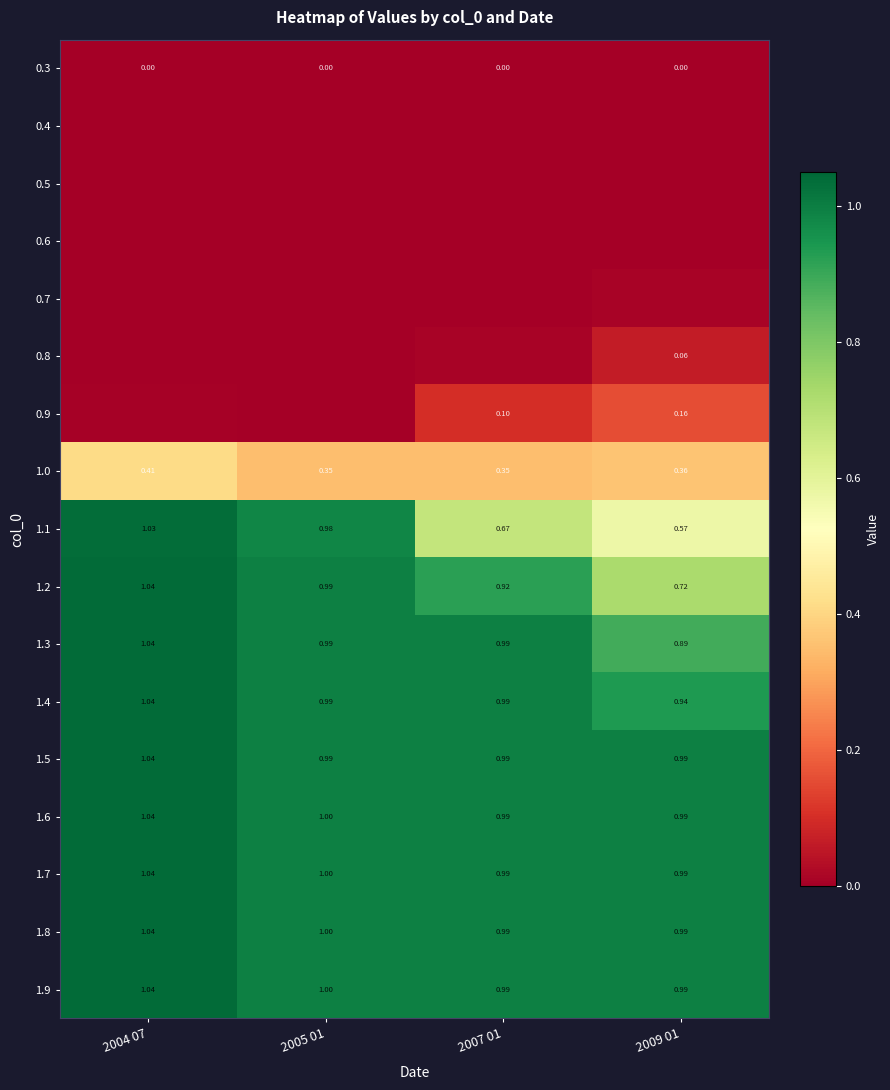

Is the value of 1.3 at 2009 01 greater than the value of 1.7 at 2004 07?

No